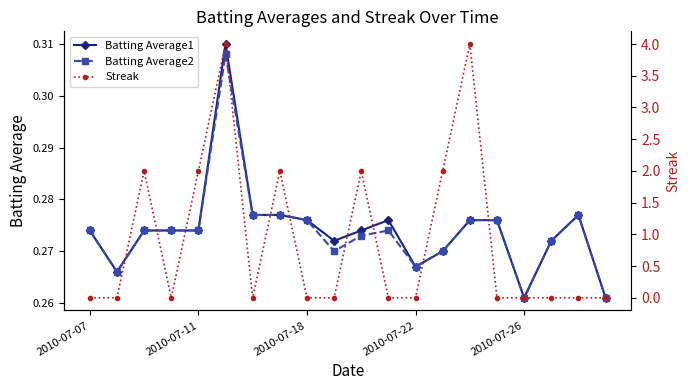

How many Batting Average2 values are between 0 and 1?

20